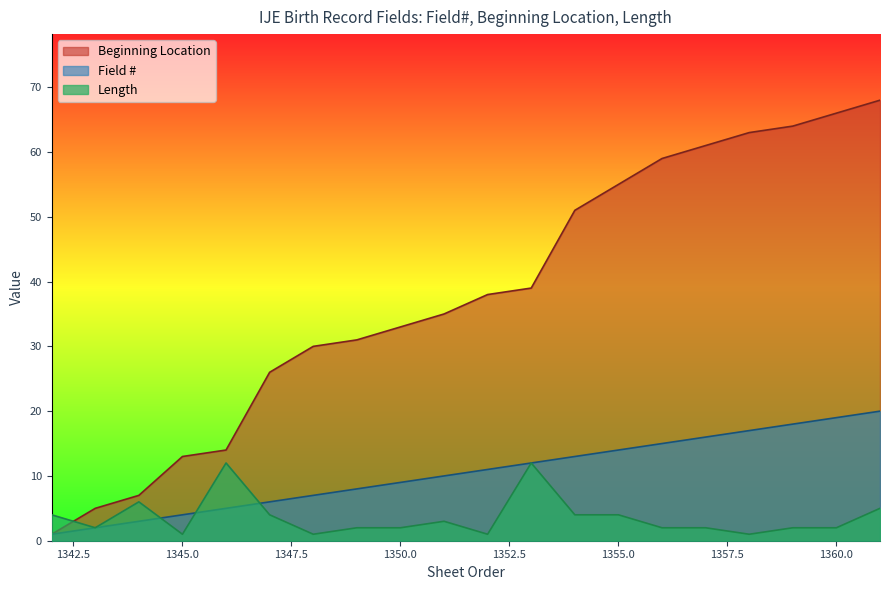

Which series changed the most between 1344 and 1358?

Beginning Location